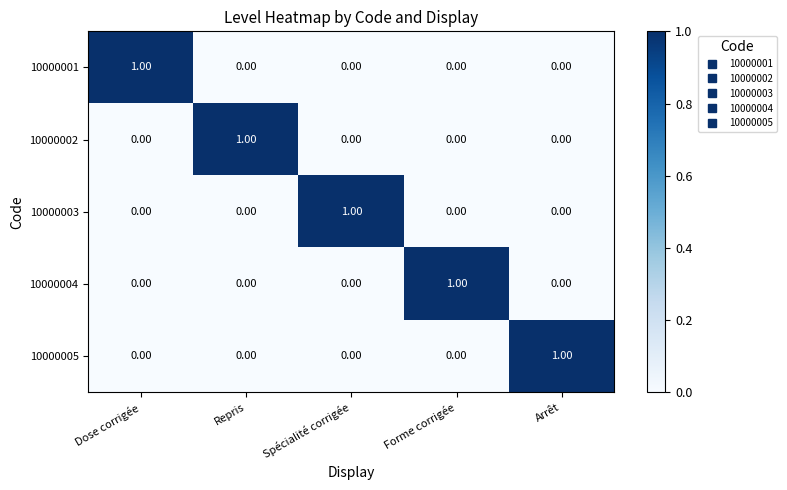

How many positive values does the 10000002 series have?

1